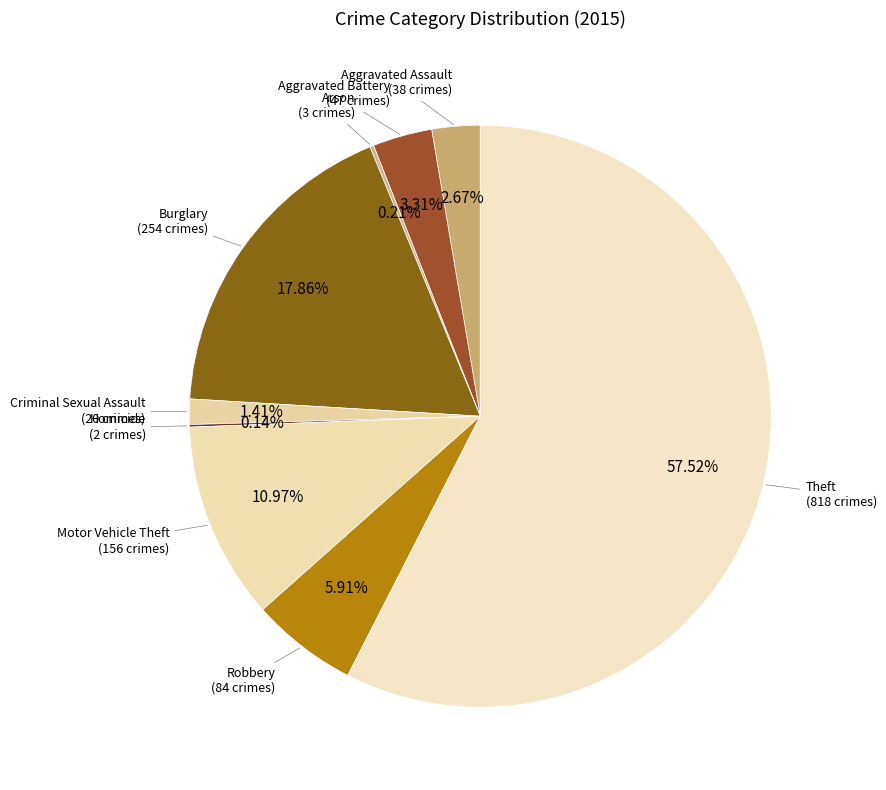

What is the smallest slice in the pie chart?

Homicide